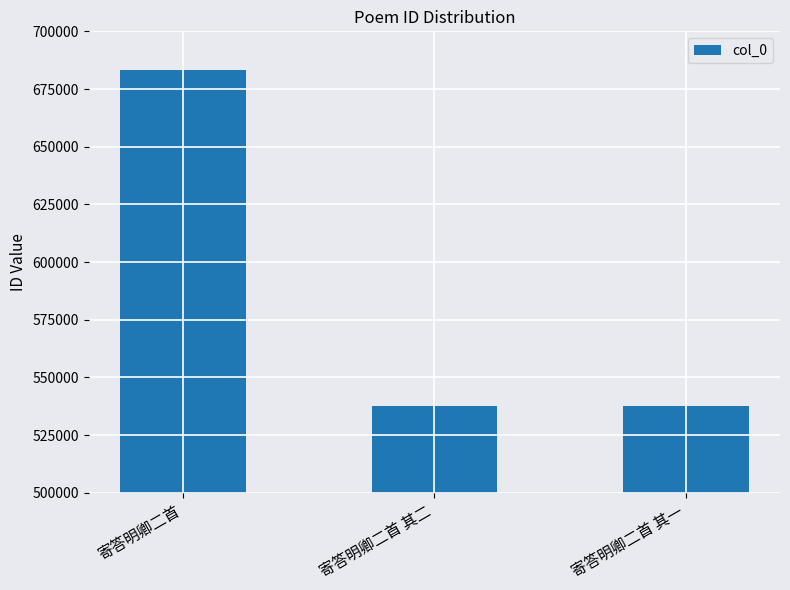

What is the value of the 3rd bar from the left?

537742